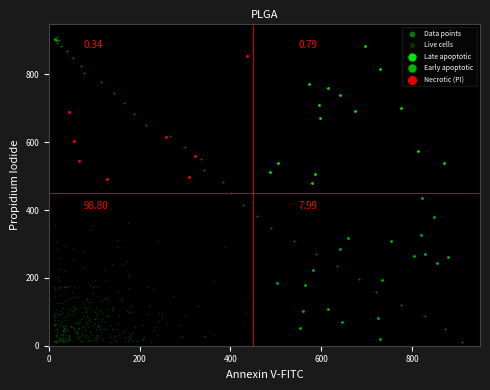

Which series has the widest spread of Y values?

Data points